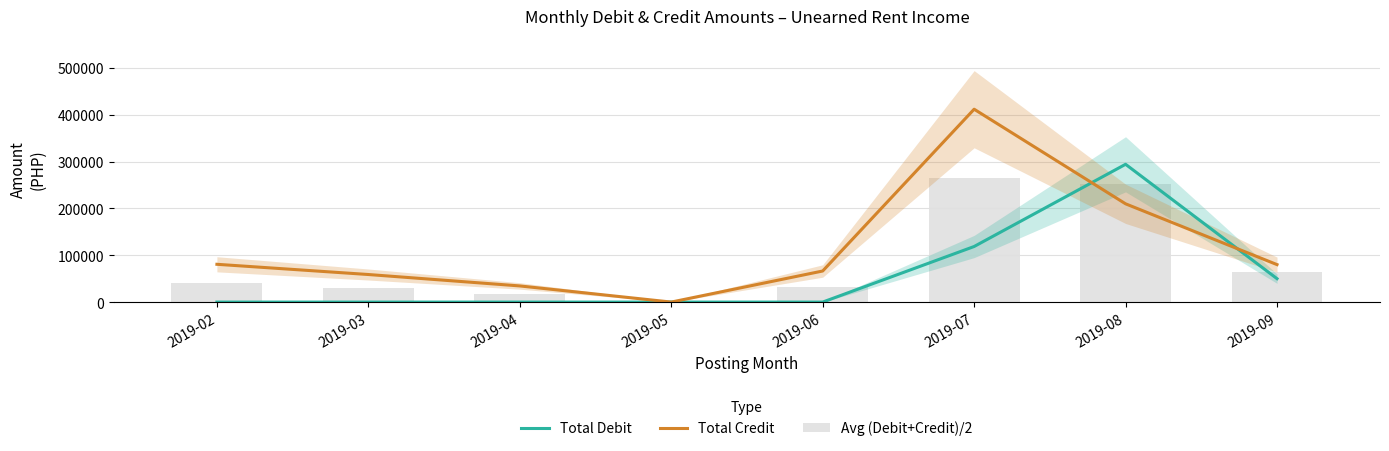

Reading right to left, what are all the values shown in this chart?

Total Debit: 2019-09=50000.0	2019-08=294210.1	2019-07=118672.7	2019-06=0.0	2019-05=0.0	2019-04=0.0	2019-03=0.0	2019-02=0.0
Total Credit: 2019-09=80000.0	2019-08=209812.8	2019-07=411820.1	2019-06=66340.0	2019-05=0.0	2019-04=34479.7	2019-03=58850.0	2019-02=80678.0
Avg (Debit+Credit)/2: 2019-09=65000.0	2019-08=252011.4	2019-07=265246.4	2019-06=33170.0	2019-05=0.0	2019-04=17239.8	2019-03=29425.0	2019-02=40339.0